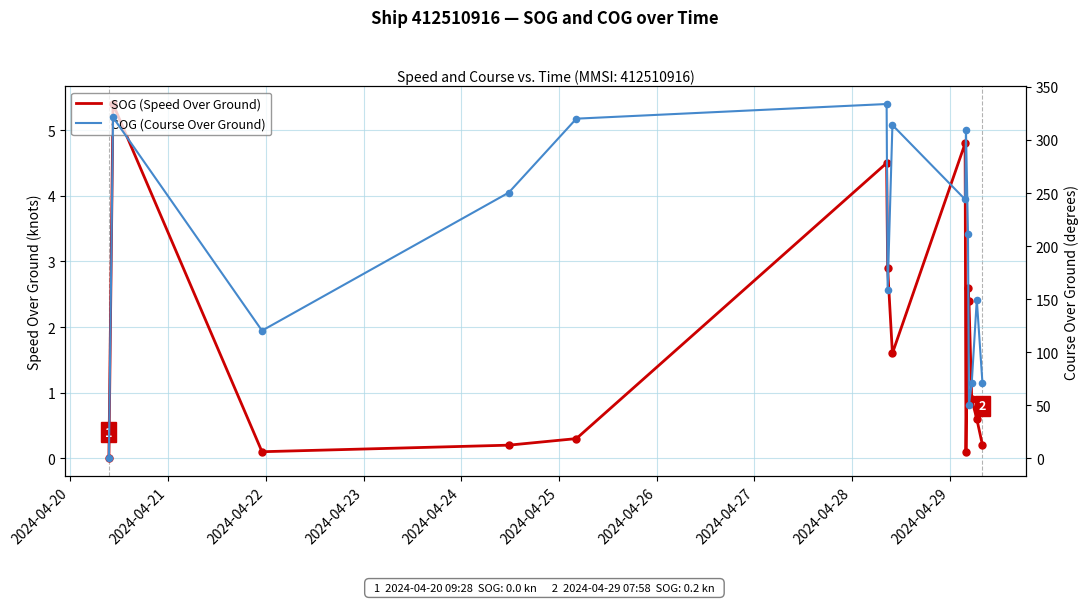

Which series reaches the minimum Y coordinate?

SOG (Speed Over Ground)